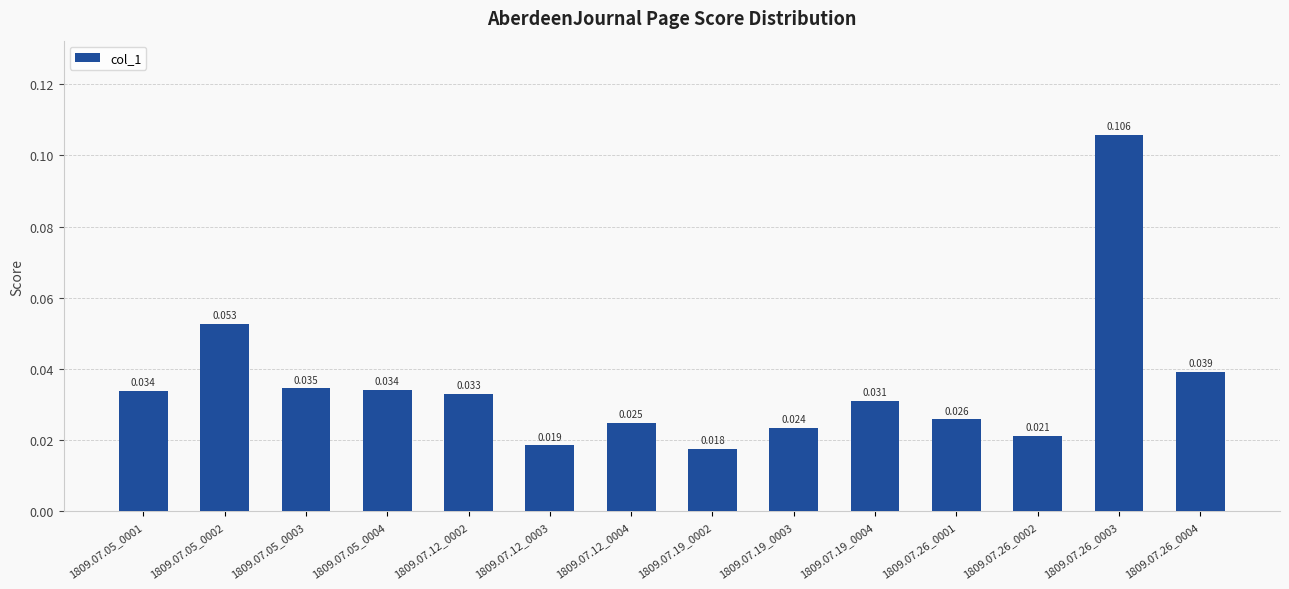

Does the chart contain any negative values?

No